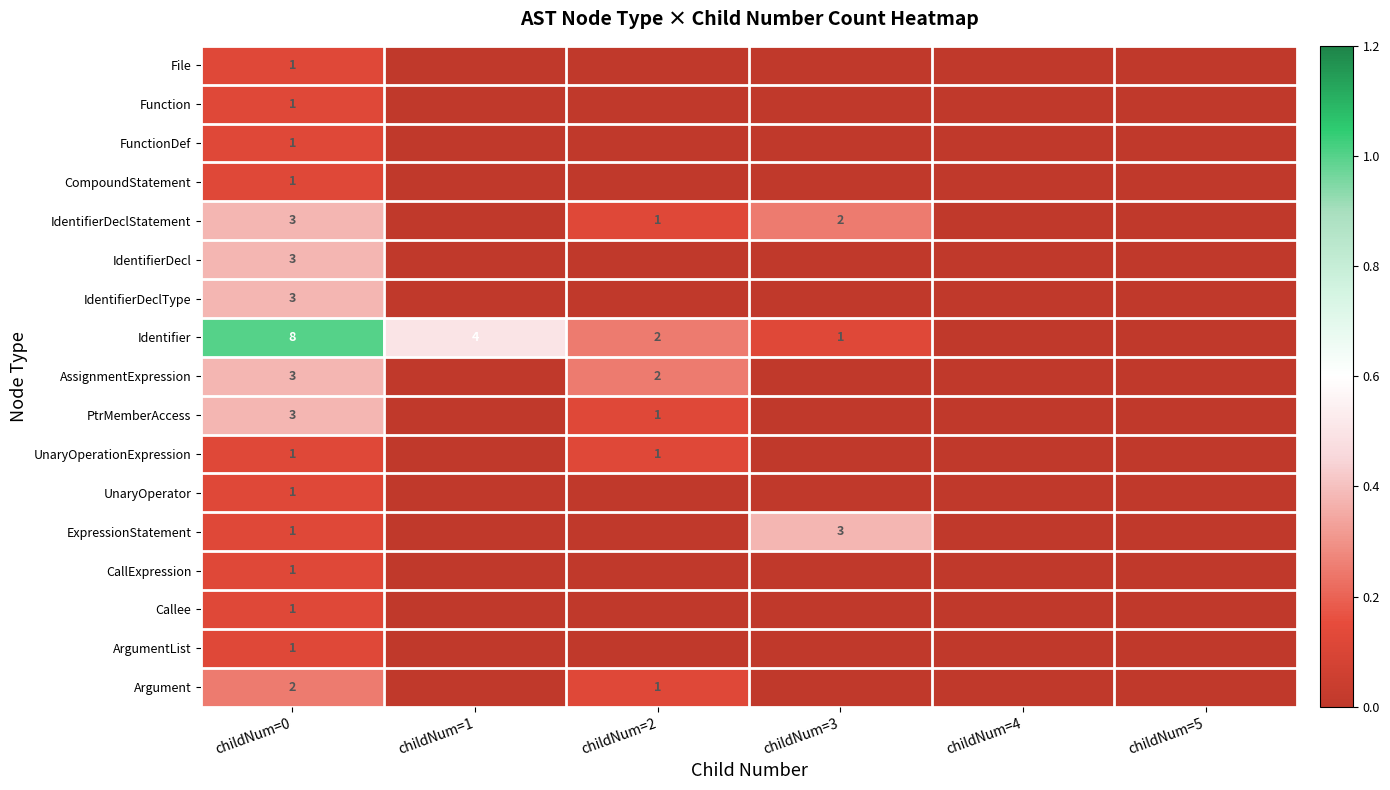

Is it true that UnaryOperationExpression equals 2 at childNum=0?

False